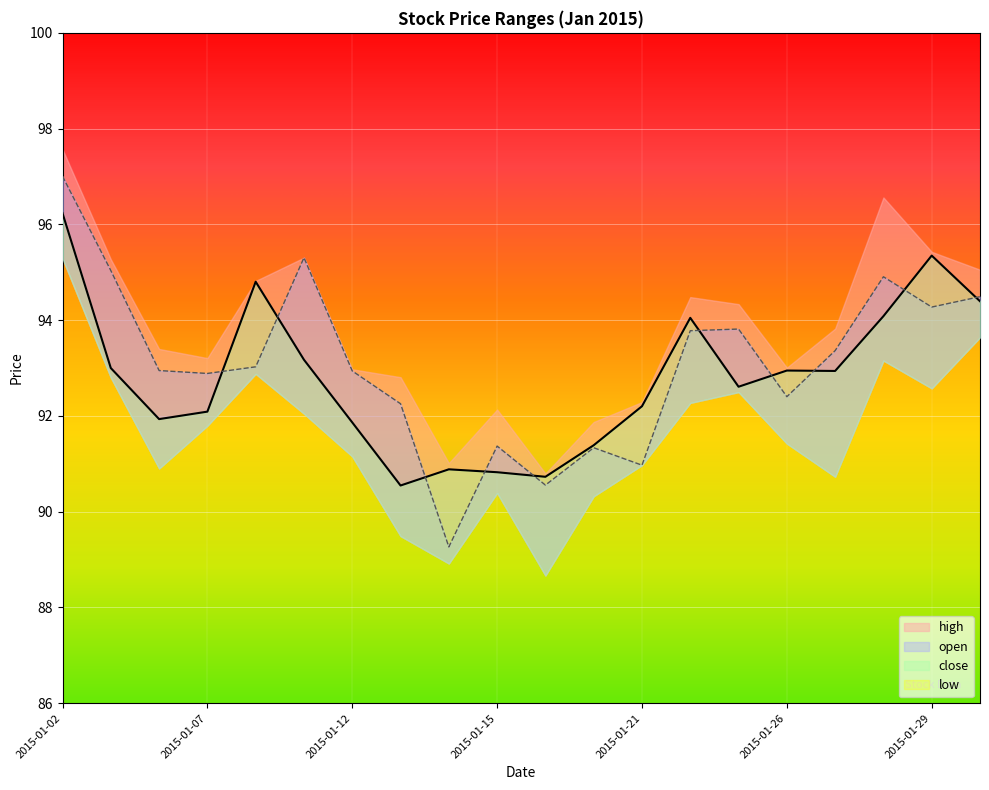

What is the value of the open point at the 17th from the left?

93.4